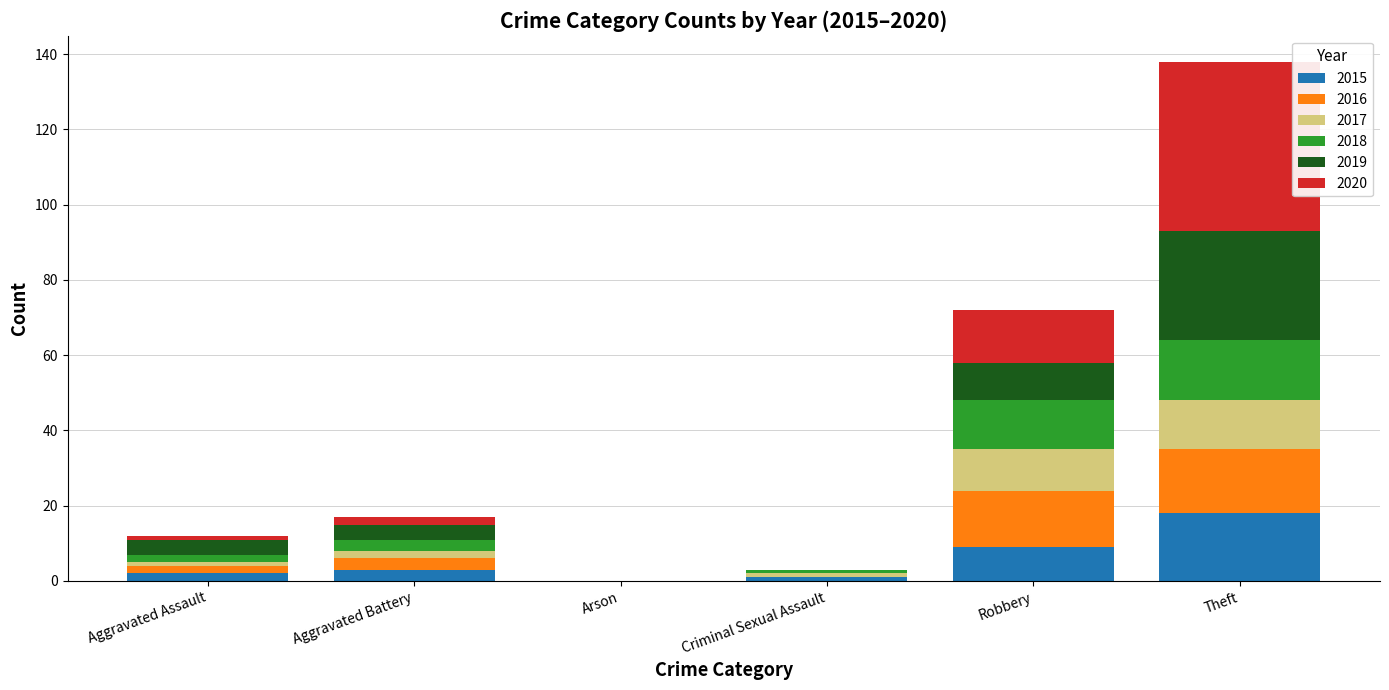

Are the bars horizontal?

No